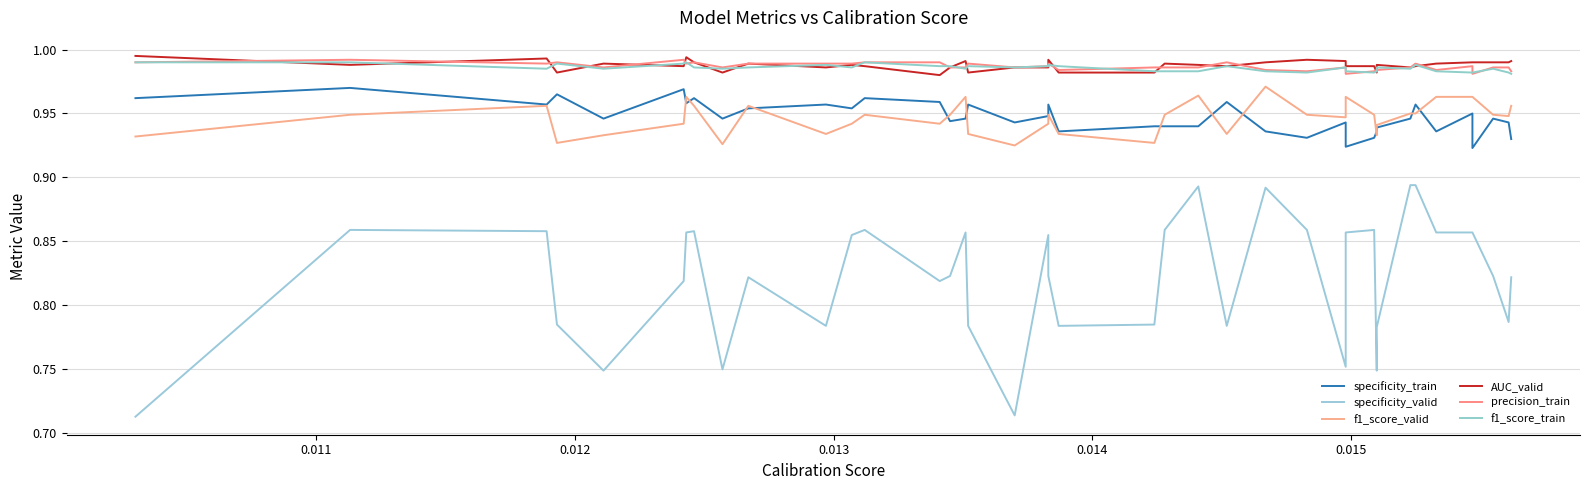

Reading left to right, transcribe all the data shown in this chart.

specificity_train: 1.0	1.0	1.0	1.0	0.9	1.0	1.0	1.0	0.9	1.0	1.0	1.0	1.0	1.0	0.9	0.9	1.0	0.9	0.9	1.0	0.9	0.9	0.9	0.9	1.0	0.9	0.9	0.9	0.9	0.9	0.9	0.9	0.9	1.0	0.9	0.9	0.9	0.9	0.9	0.9
specificity_valid: 0.7	0.9	0.9	0.8	0.7	0.8	0.9	0.9	0.8	0.8	0.8	0.9	0.9	0.8	0.8	0.9	0.8	0.7	0.9	0.8	0.8	0.8	0.9	0.9	0.8	0.9	0.9	0.8	0.9	0.9	0.7	0.8	0.9	0.9	0.9	0.9	0.9	0.8	0.8	0.8
f1_score_valid: 0.9	0.9	1.0	0.9	0.9	0.9	1.0	1.0	0.9	1.0	0.9	0.9	0.9	0.9	0.9	1.0	0.9	0.9	0.9	0.9	0.9	0.9	0.9	1.0	0.9	1.0	0.9	0.9	1.0	0.9	0.9	0.9	0.9	0.9	1.0	1.0	1.0	0.9	0.9	1.0
AUC_valid: 1.0	1.0	1.0	1.0	1.0	1.0	1.0	1.0	1.0	1.0	1.0	1.0	1.0	1.0	1.0	1.0	1.0	1.0	1.0	1.0	1.0	1.0	1.0	1.0	1.0	1.0	1.0	1.0	1.0	1.0	1.0	1.0	1.0	1.0	1.0	1.0	1.0	1.0	1.0	1.0
precision_train: 1.0	1.0	1.0	1.0	1.0	1.0	1.0	1.0	1.0	1.0	1.0	1.0	1.0	1.0	1.0	1.0	1.0	1.0	1.0	1.0	1.0	1.0	1.0	1.0	1.0	1.0	1.0	1.0	1.0	1.0	1.0	1.0	1.0	1.0	1.0	1.0	1.0	1.0	1.0	1.0
f1_score_train: 1.0	1.0	1.0	1.0	1.0	1.0	1.0	1.0	1.0	1.0	1.0	1.0	1.0	1.0	1.0	1.0	1.0	1.0	1.0	1.0	1.0	1.0	1.0	1.0	1.0	1.0	1.0	1.0	1.0	1.0	1.0	1.0	1.0	1.0	1.0	1.0	1.0	1.0	1.0	1.0